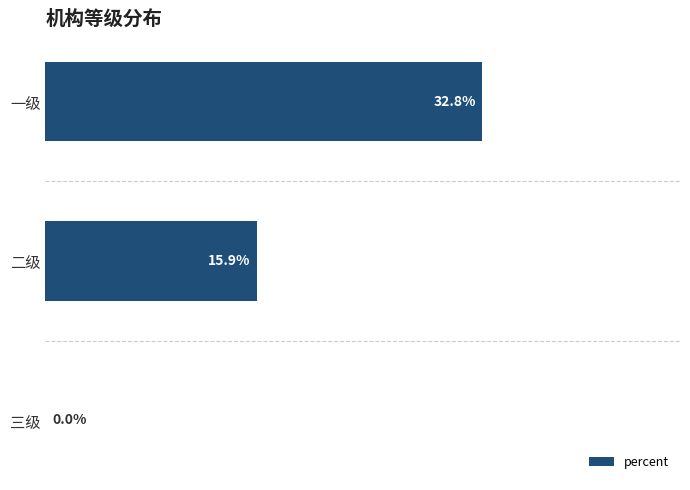

Are the bars horizontal?

Yes